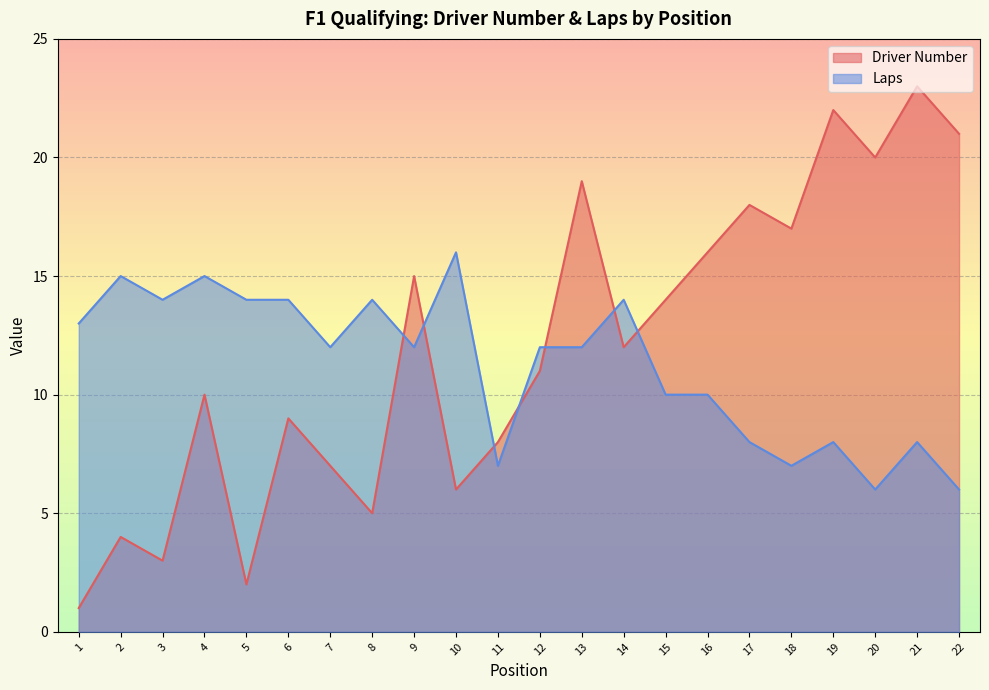

How many times do Laps and Driver Number cross each other?

7